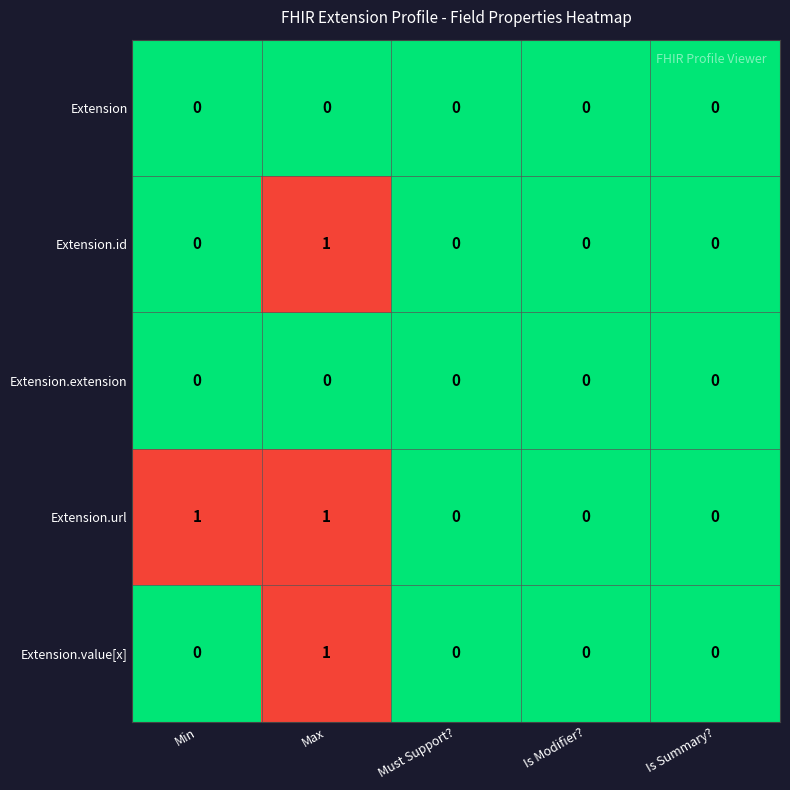

Reading right to left, what are all the values shown in this chart?

Extension: Is Summary?=0	Is Modifier?=0	Must Support?=0	Max=0	Min=0
Extension.id: Is Summary?=0	Is Modifier?=0	Must Support?=0	Max=1	Min=0
Extension.extension: Is Summary?=0	Is Modifier?=0	Must Support?=0	Max=0	Min=0
Extension.url: Is Summary?=0	Is Modifier?=0	Must Support?=0	Max=1	Min=1
Extension.value[x]: Is Summary?=0	Is Modifier?=0	Must Support?=0	Max=1	Min=0